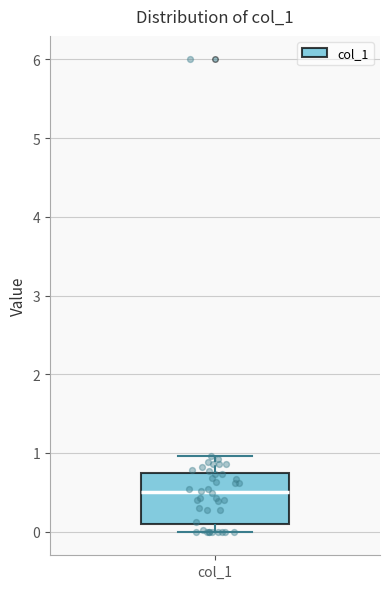

Transcribe this box plot: give where the median line is, the range the box spans, and where the two whiskers end, as read against the y-axis. The values are not printed on the chart, so give them approximately, as read against the axis.

median 0.5, box 0.1 to 0.7, whiskers 0.0 to 1.0